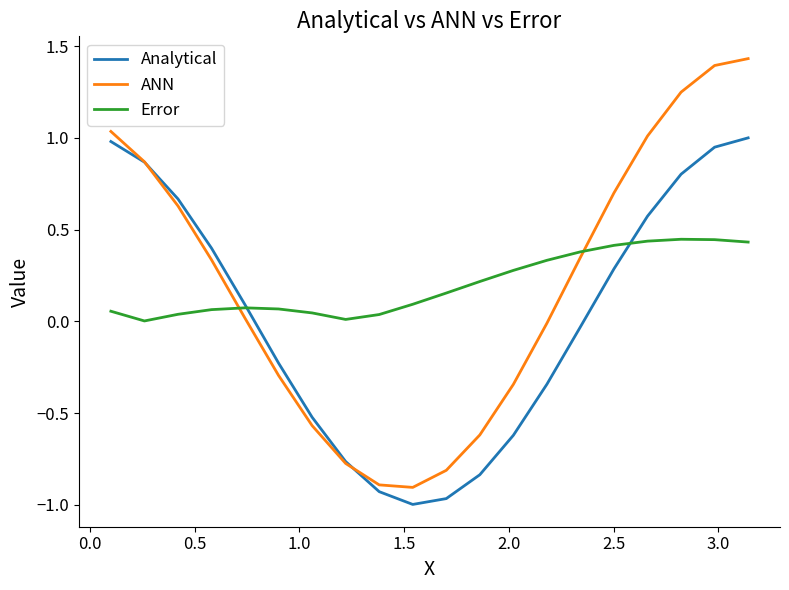

Which series has the widest spread of values?

ANN